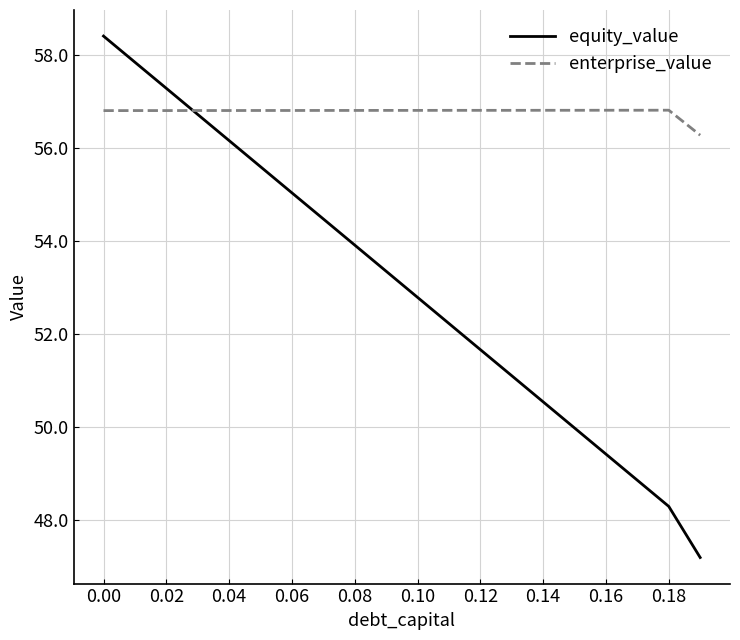

Does the chart have visible grid lines?

Yes